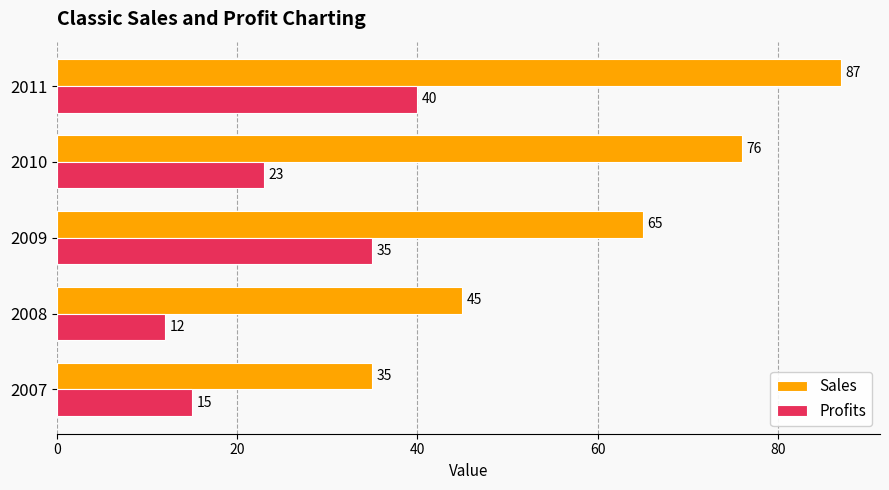

Rank the series by their average value, from lowest to highest.

Profits, Sales